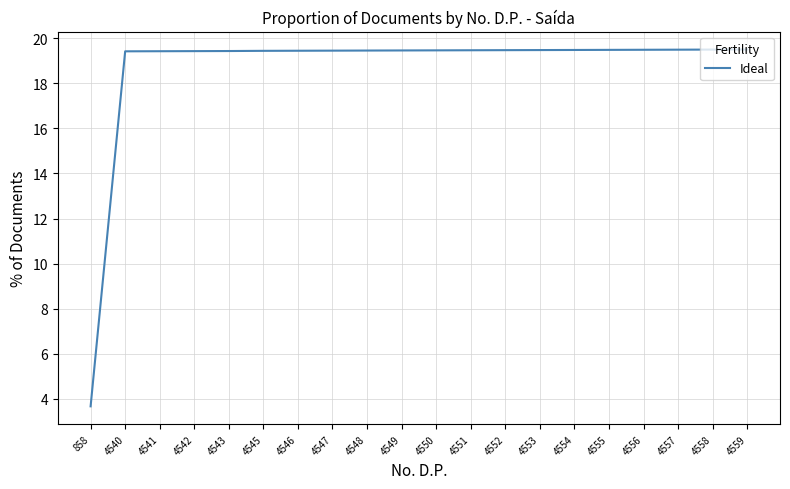

How many values are below 19?

1